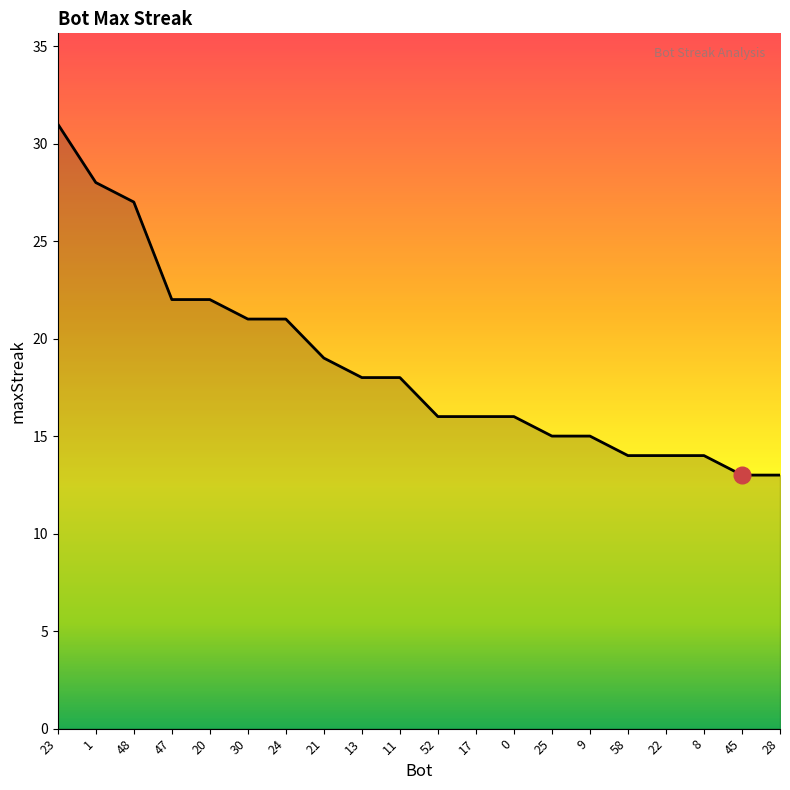

What position from the left is 45?

19